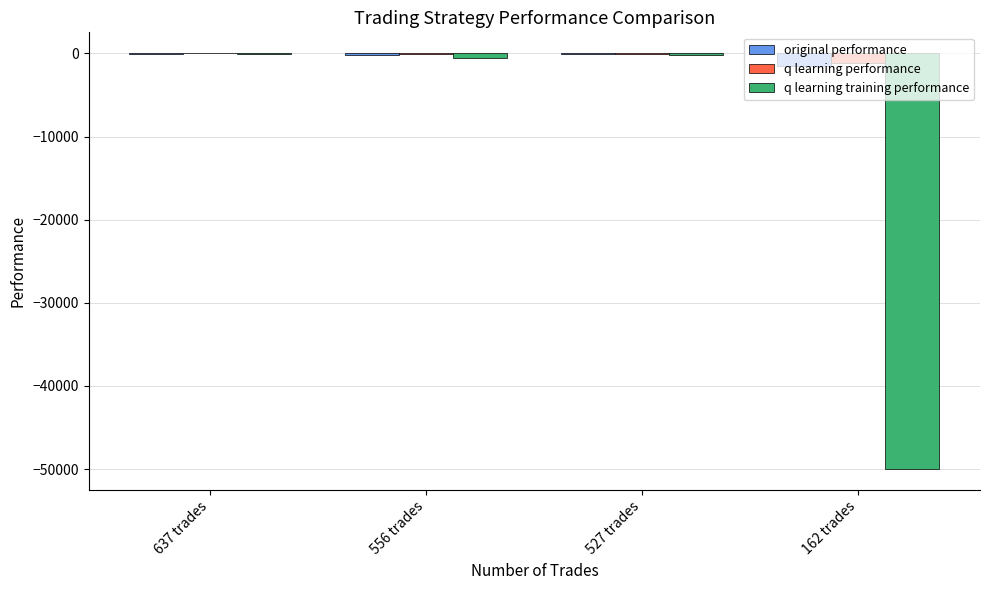

How many series are shown in this chart?

3